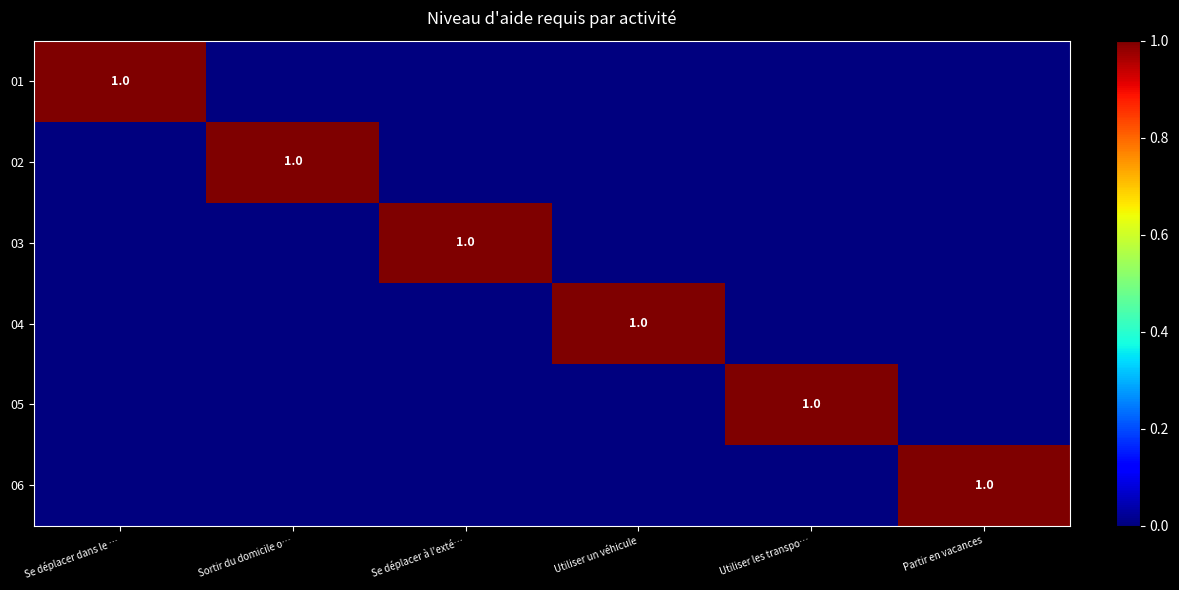

The 05 series shows 1 at Utiliser les transpo…. True or false?

True